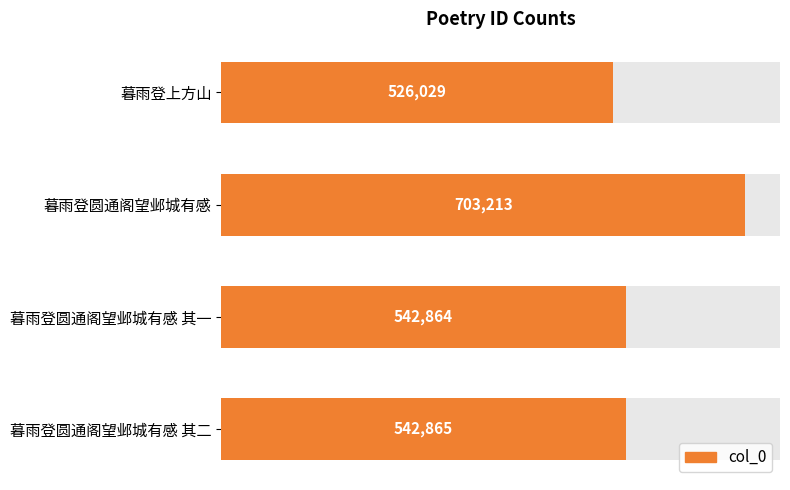

How many bars are there in total?

4